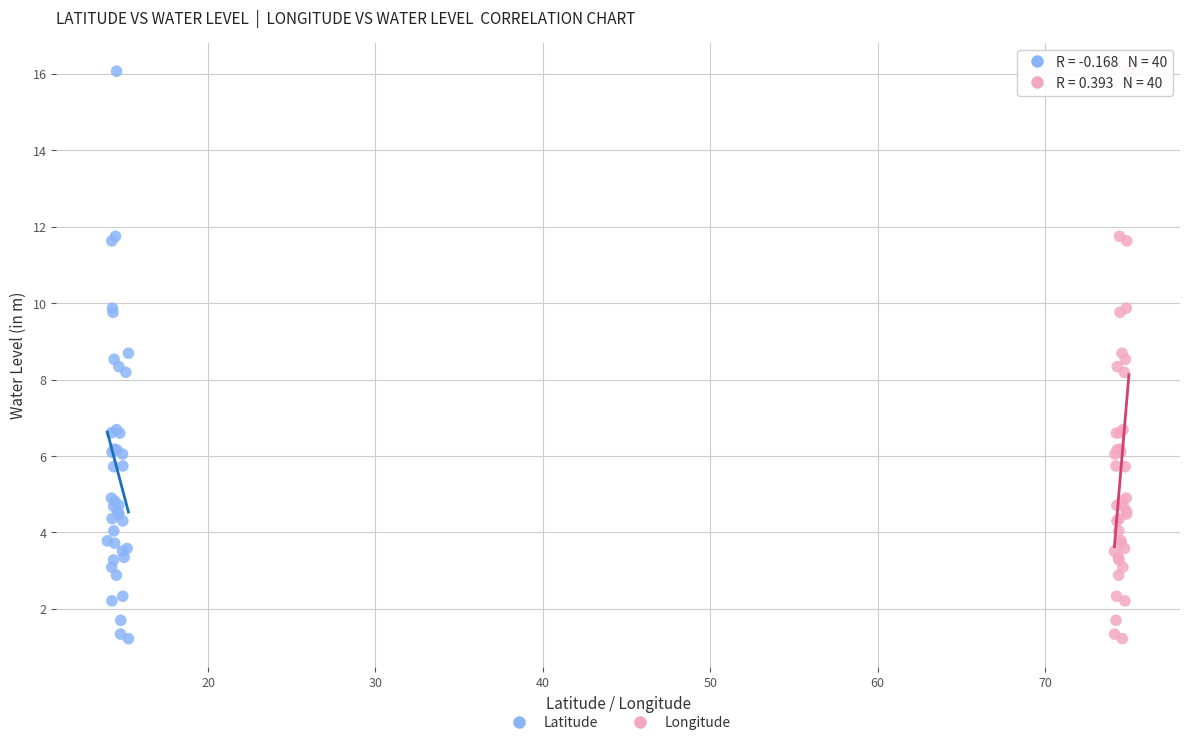

What are all the series names shown in the legend?

Latitude, Longitude